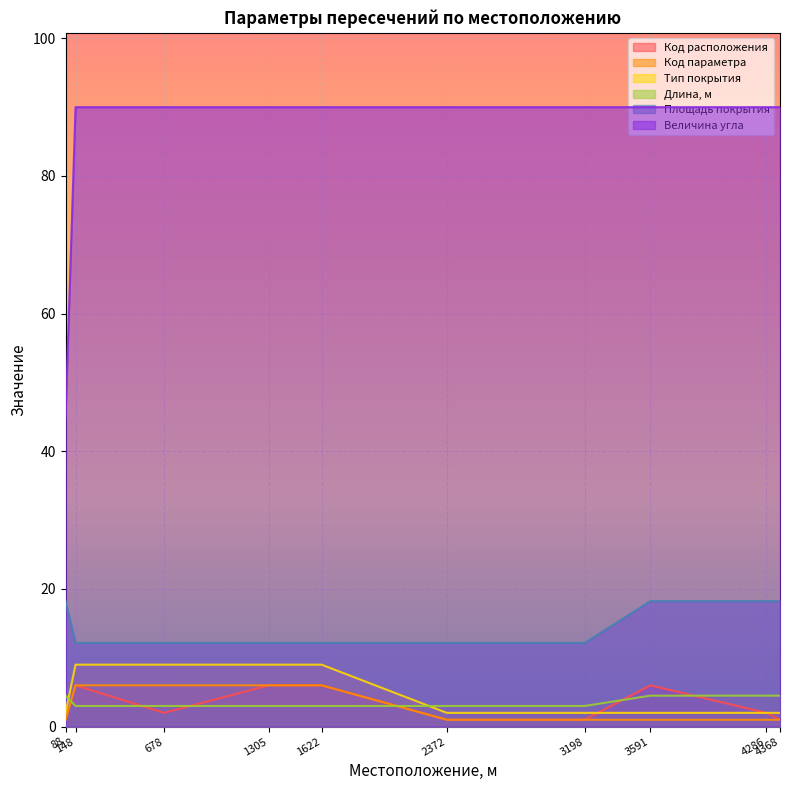

Is it true that Код расположения equals 3.4 at 4286?

False